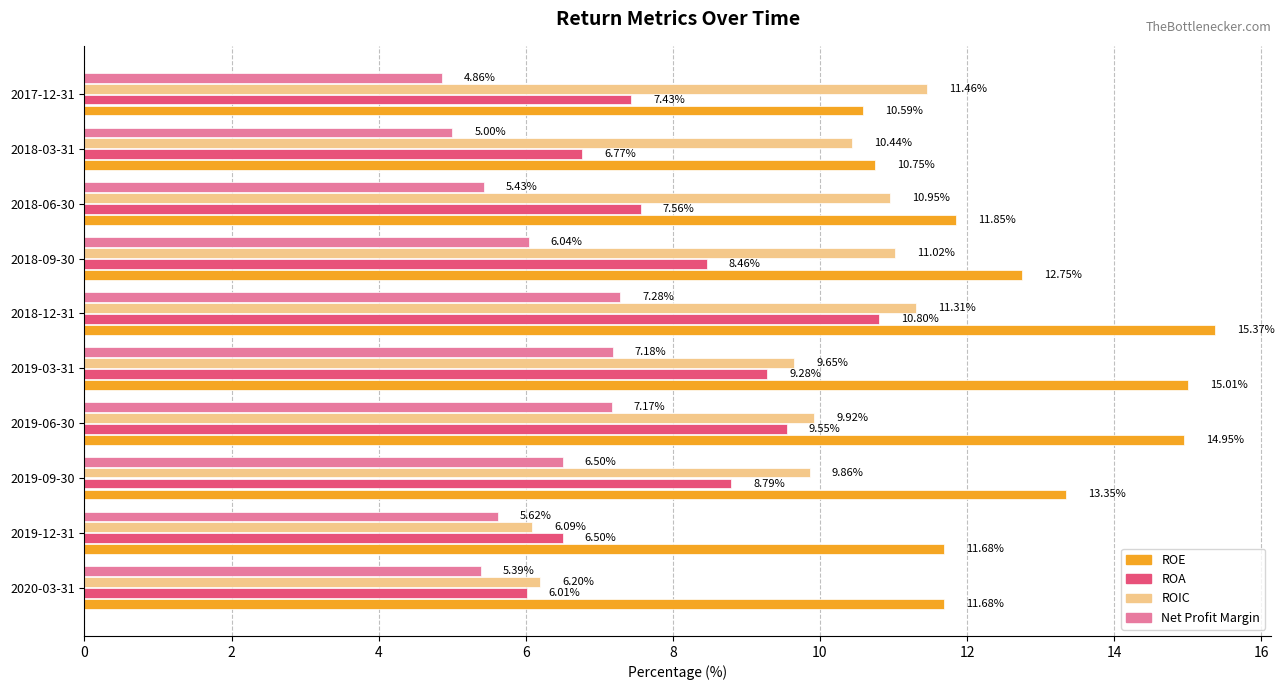

Count the number of categories in the chart.

10